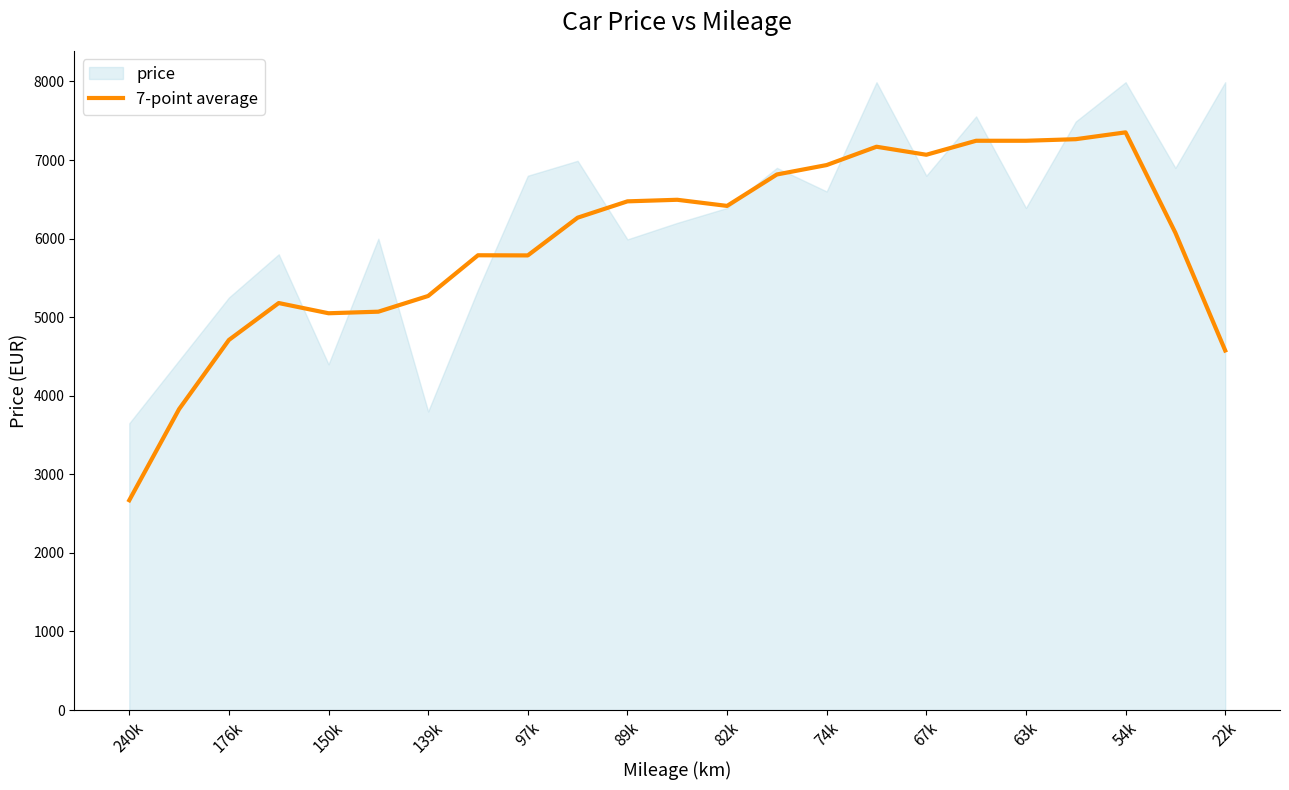

The 7-point average series shows 4710.0 at 176k. True or false?

True